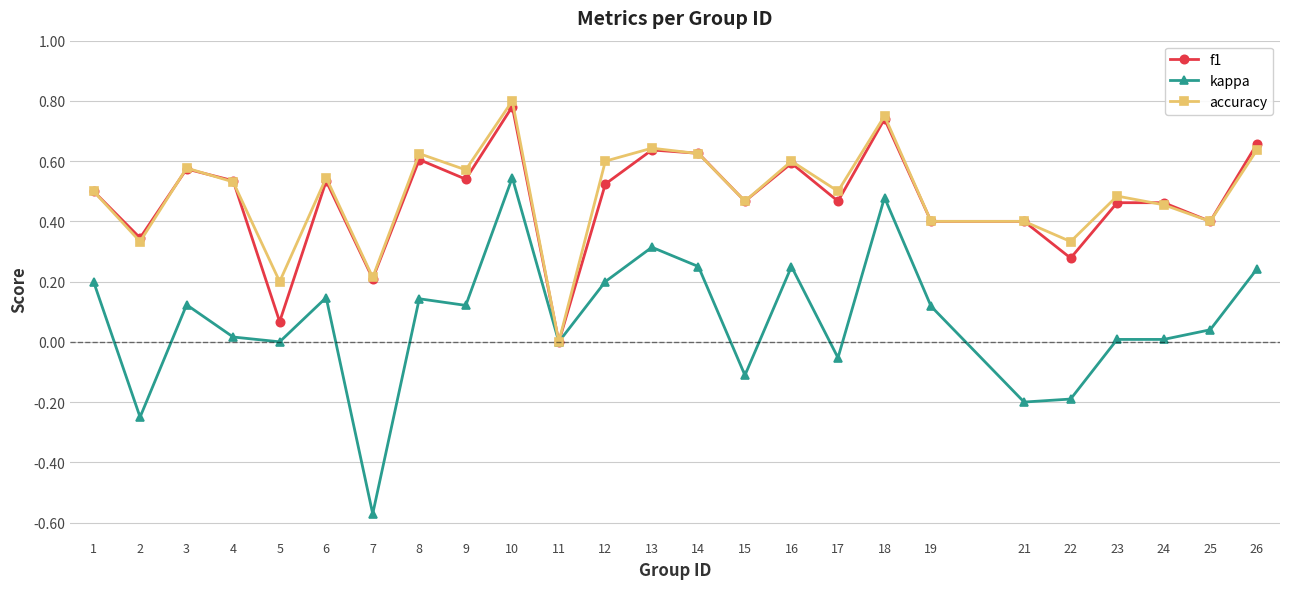

List the series in order of their peak value, lowest first.

kappa, f1, accuracy